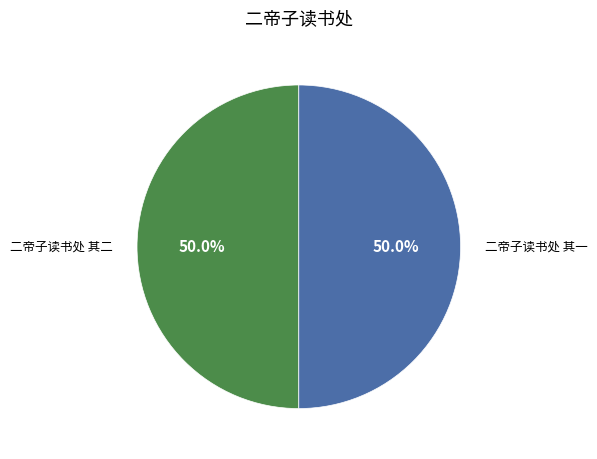

Combined, what portion of the pie is 二帝子读书处 其一 and 二帝子读书处 其二?

100.0%